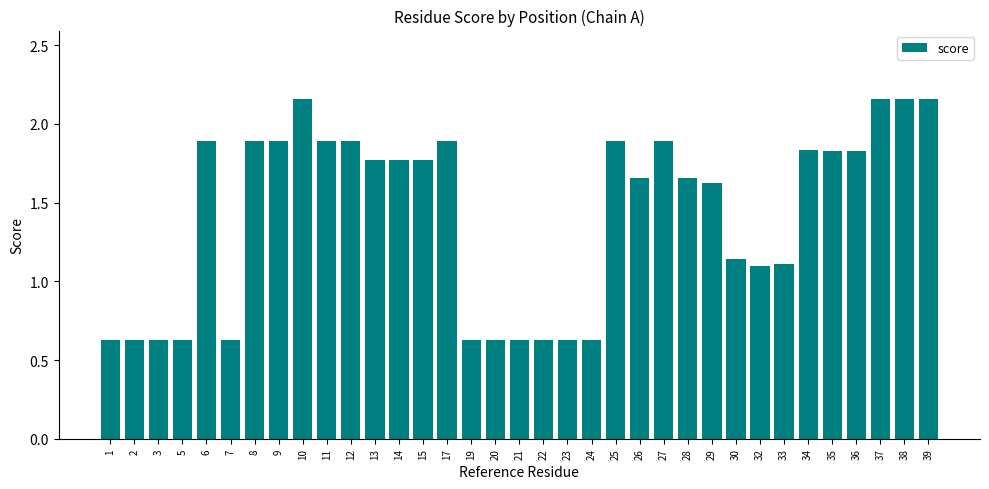

What is the value of the 16th bar from the left?

0.6